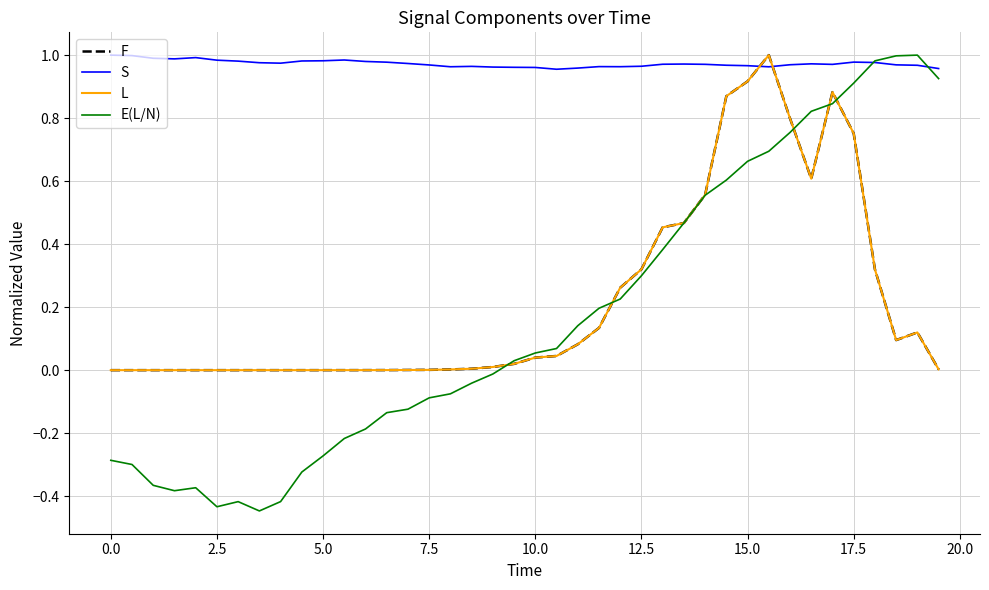

Which series has the largest total across all categories?

S